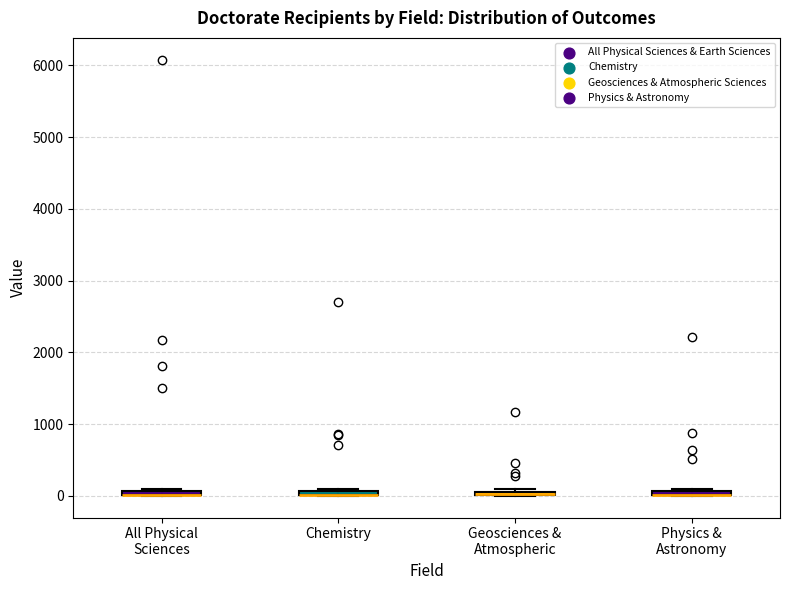

Where is the upper edge of the box for Physics & Astronomy on the y-axis? The values are not printed on the chart, so give them approximately, as read against the axis.

100